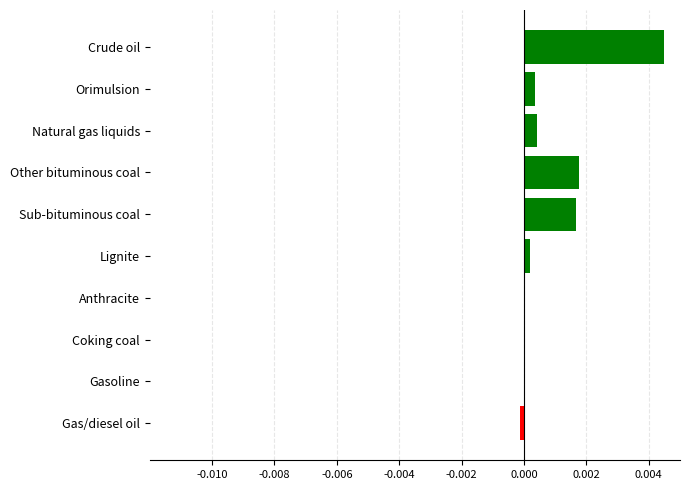

Is it true that the value at Anthracite is 0.0?

True